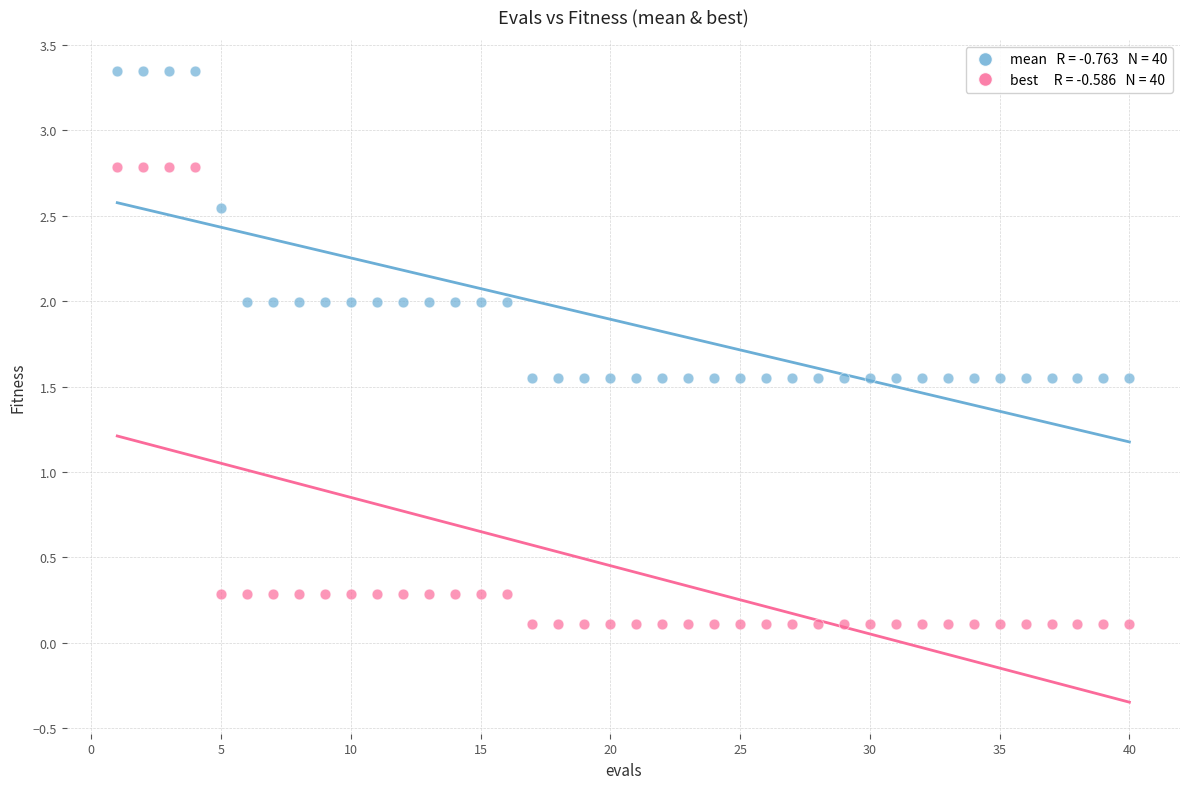

Across all data points, what is the range of Y values (max minus min)?

3.2